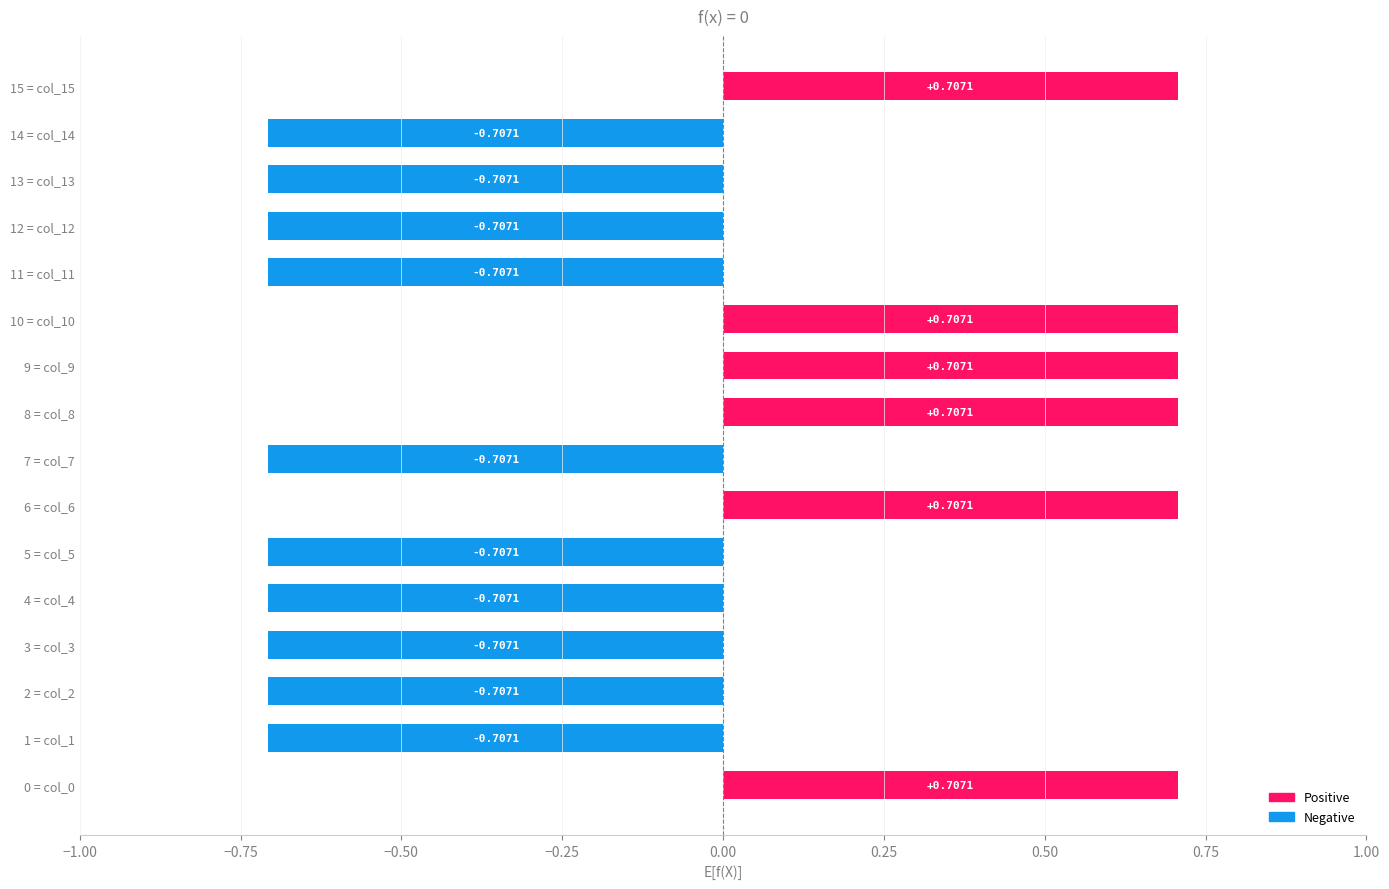

What is the change in value from 5 = col_5 to 10 = col_10?

+1.4